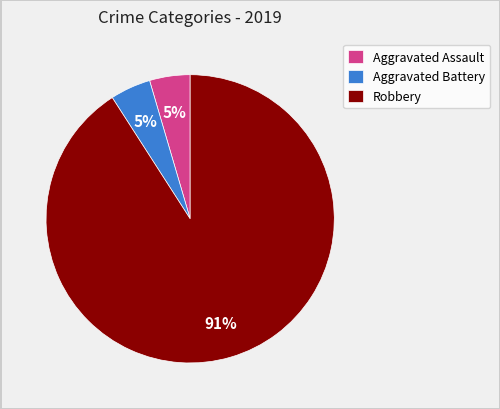

To the nearest percent, what portion does Aggravated Assault represent?

5%